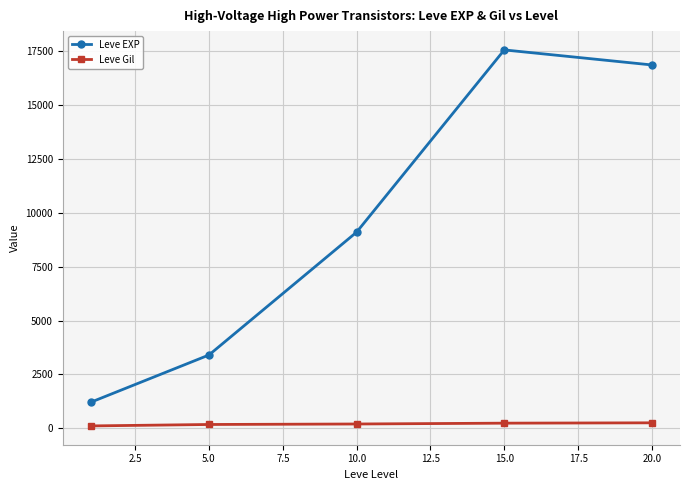

Rank the series by their average value, from highest to lowest.

Leve EXP, Leve Gil